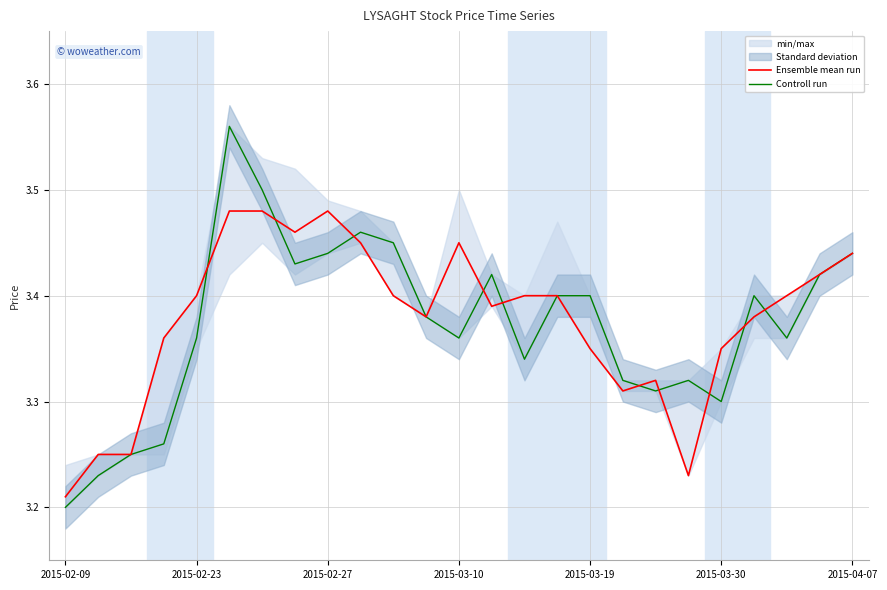

Which series has the largest total across all categories?

Ensemble mean run